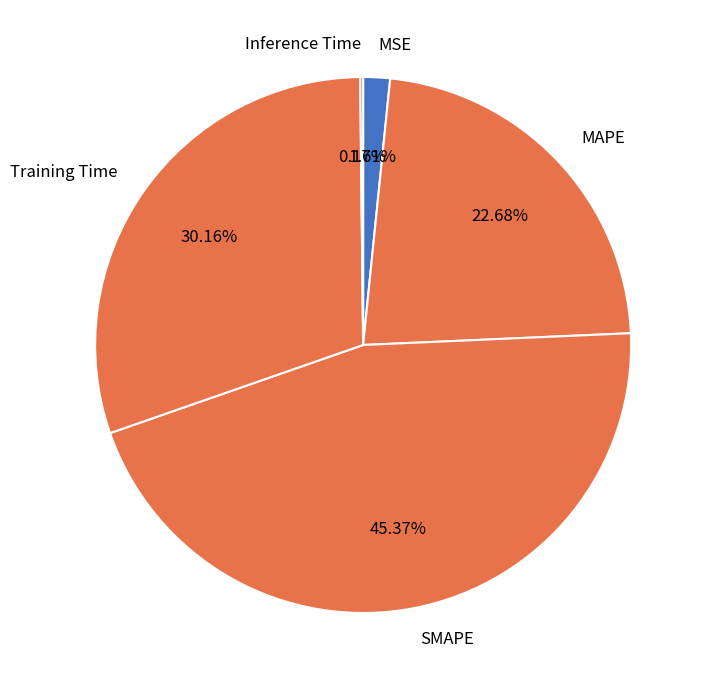

What percentage do SMAPE and MSE together represent?

47.0%